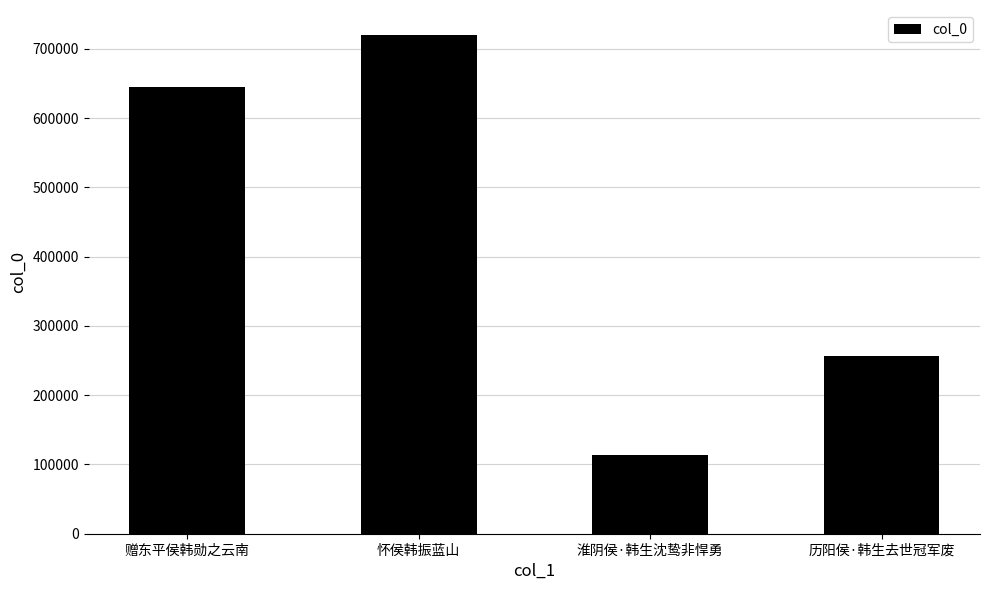

List the labels in order of value, smallest first.

淮阴侯·韩生沈鸷非悍勇, 历阳侯·韩生去世冠军废, 赠东平侯韩勋之云南, 怀侯韩振蓝山